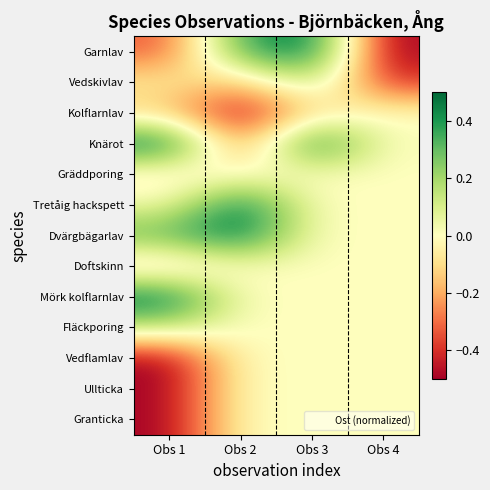

Which category has the lowest value across all series?

Obs 4